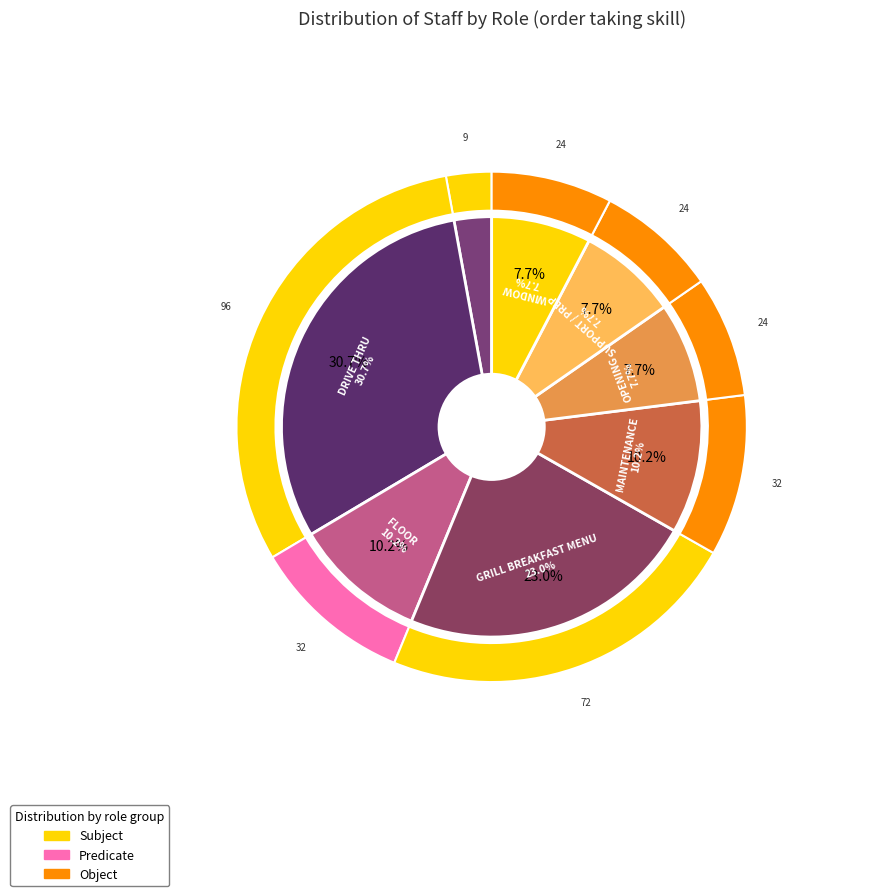

Is LOBBY the majority of the pie?

No